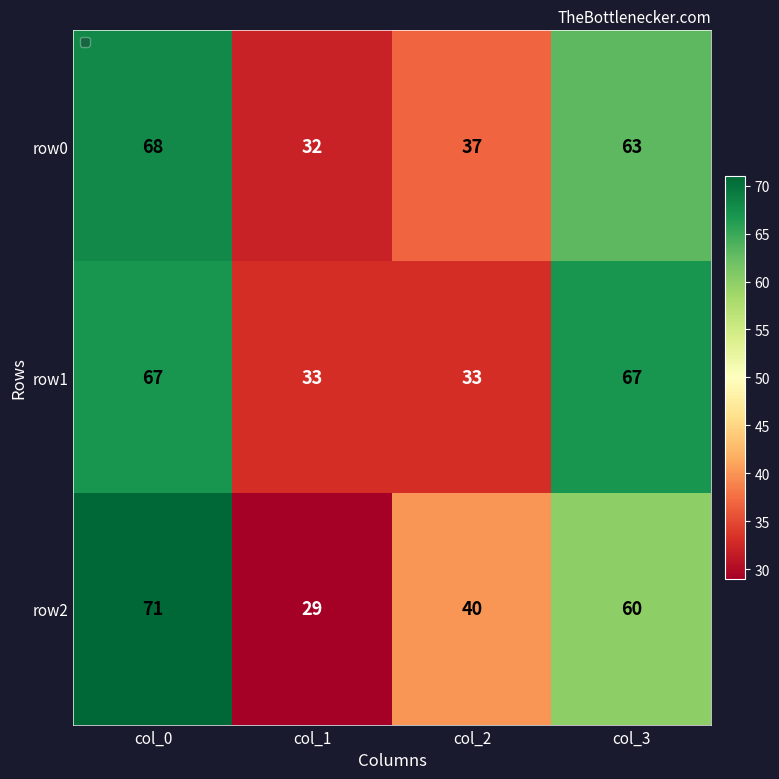

What is the total value across all series at col_0?

206